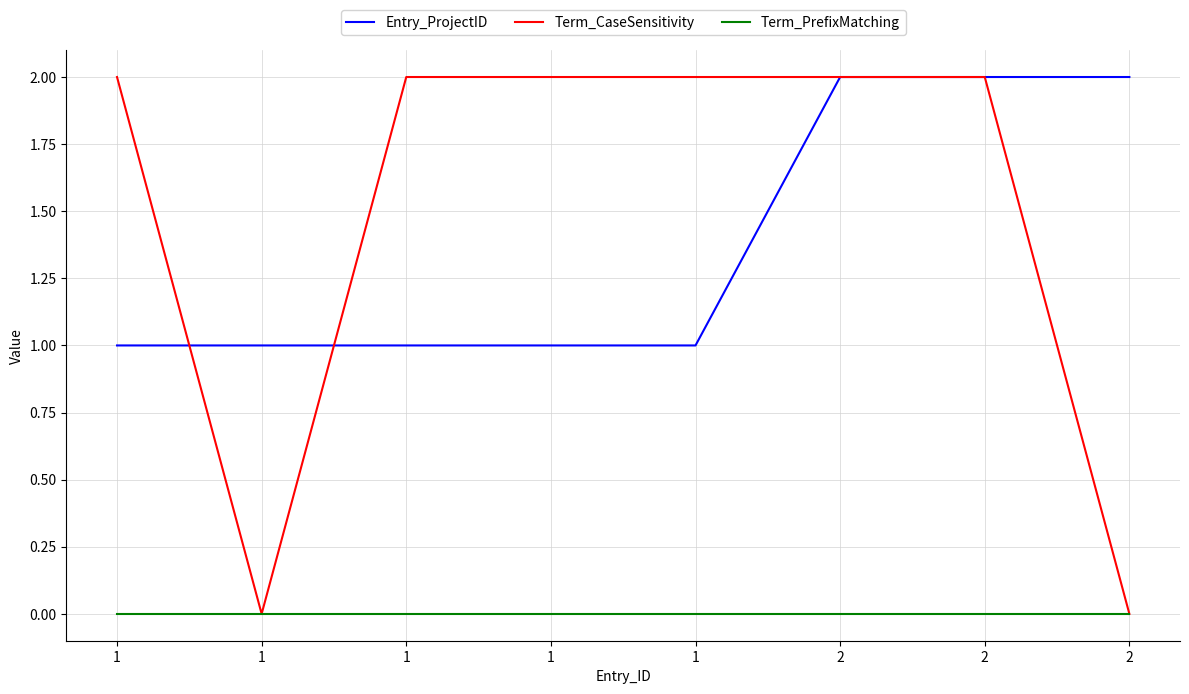

How many lines are shown in the chart?

3